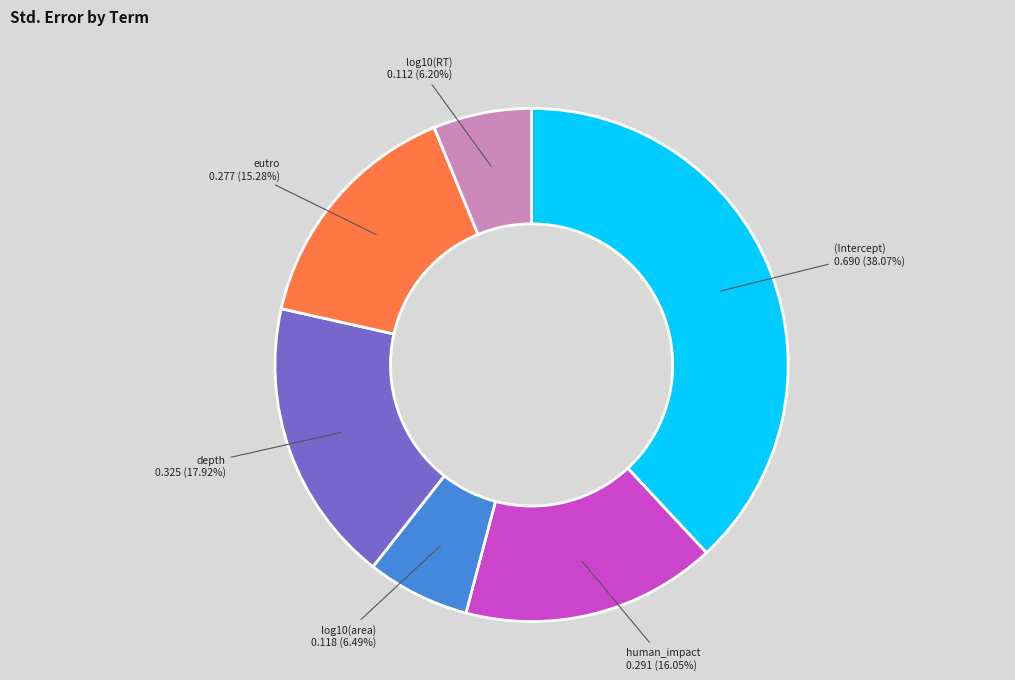

Between log10(RT) and eutro, which is larger?

eutro